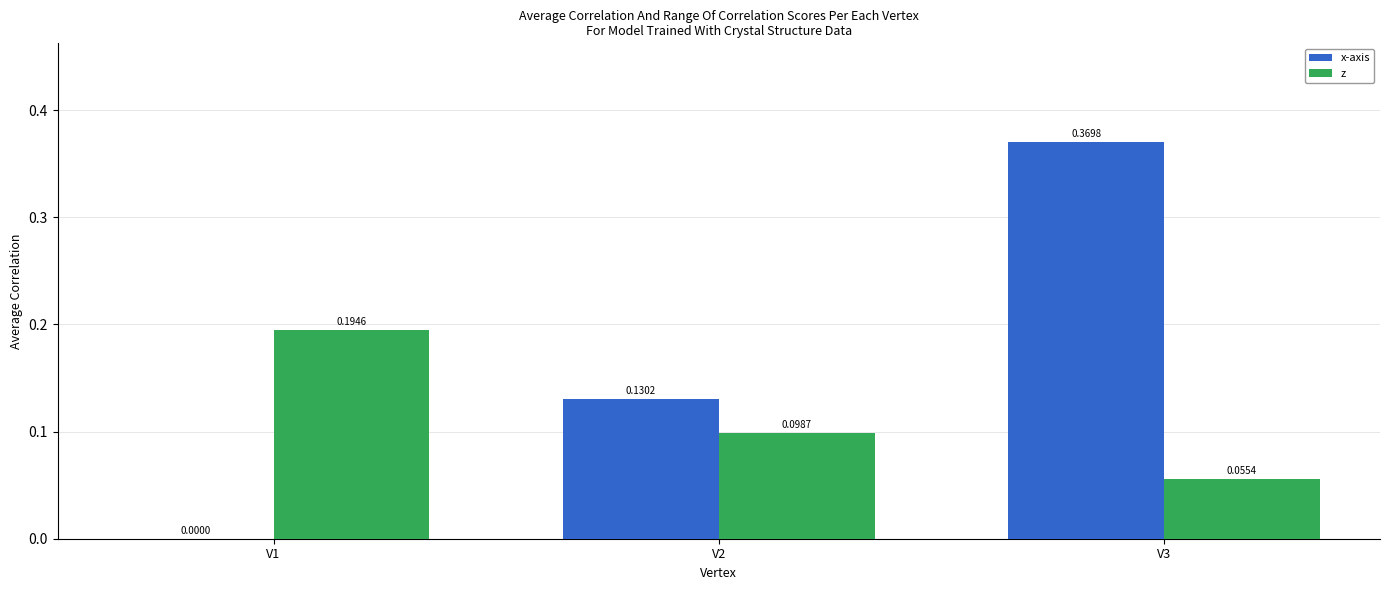

How many x-axis values are between 0 and 1?

3